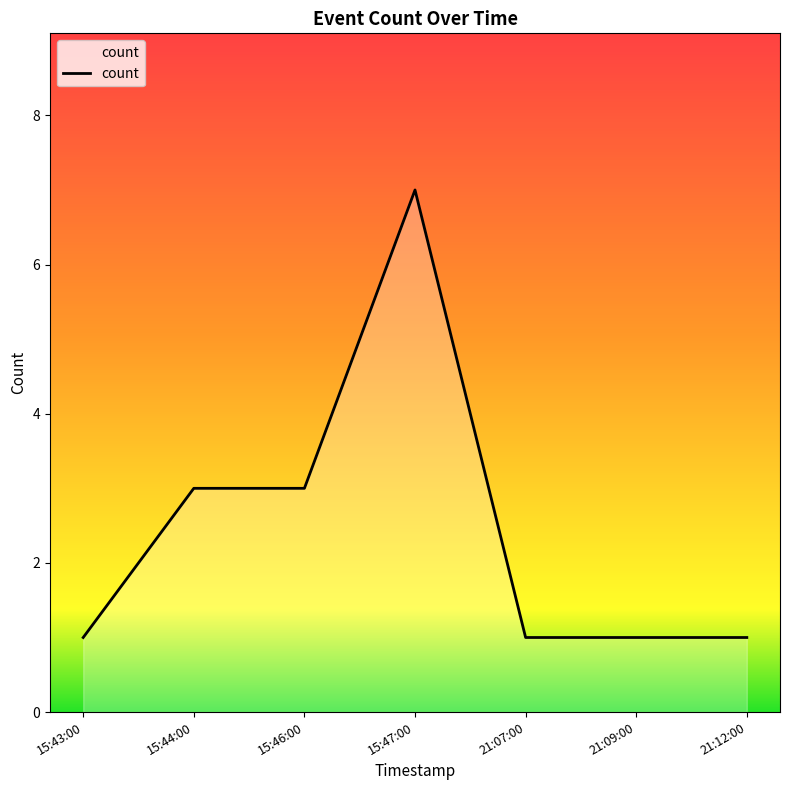

How many lines are shown in the chart?

1